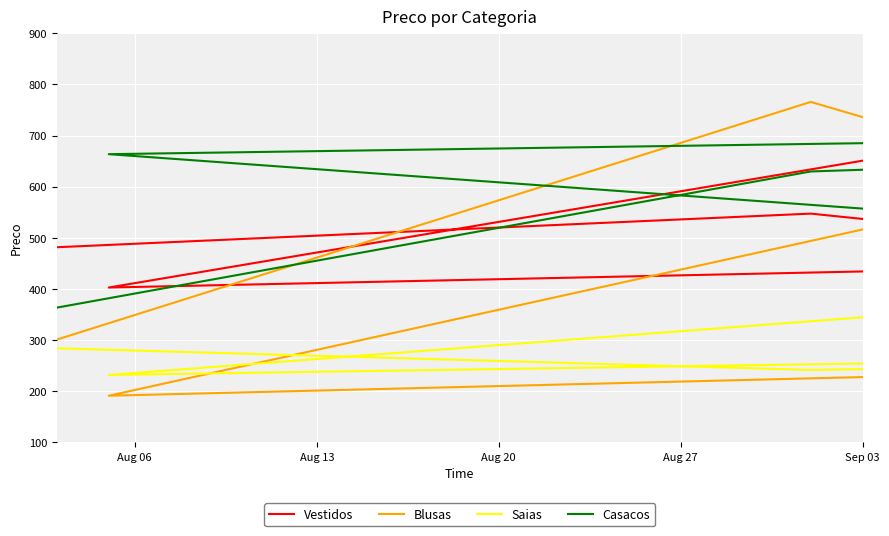

How many interior local peaks does the Vestidos series have?

2